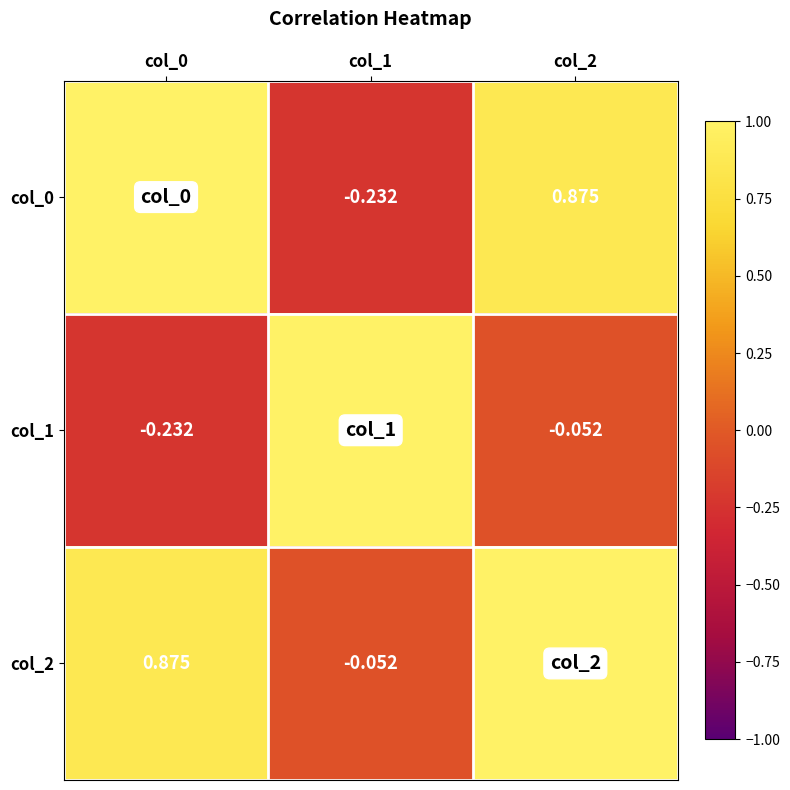

Is the value of col_1 at col_2 greater than the value of col_2 at col_0?

No